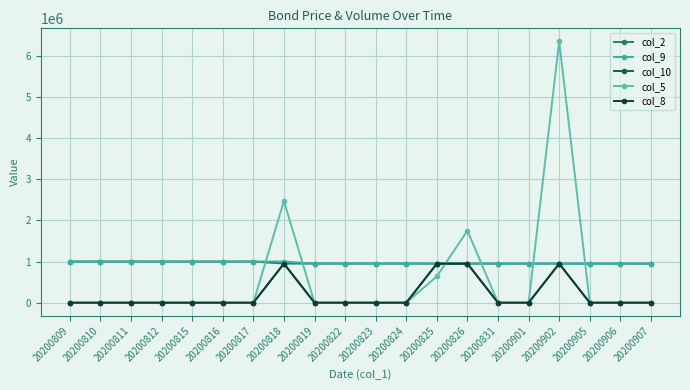

What value does the col_10 series have at 20200818, to the nearest 100?

949900